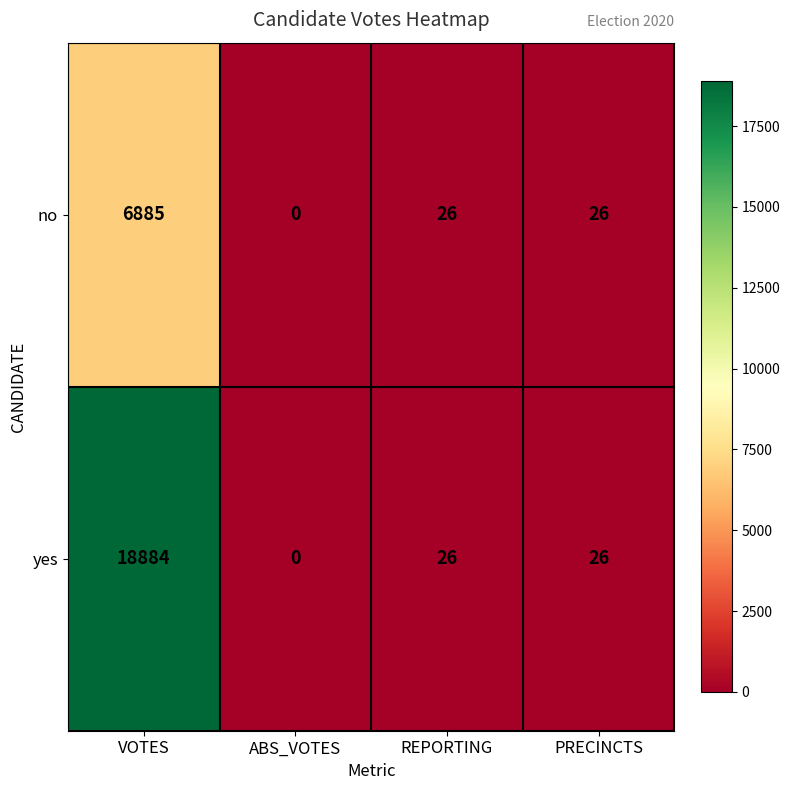

At how many categories does at least one series exceed 3190?

1